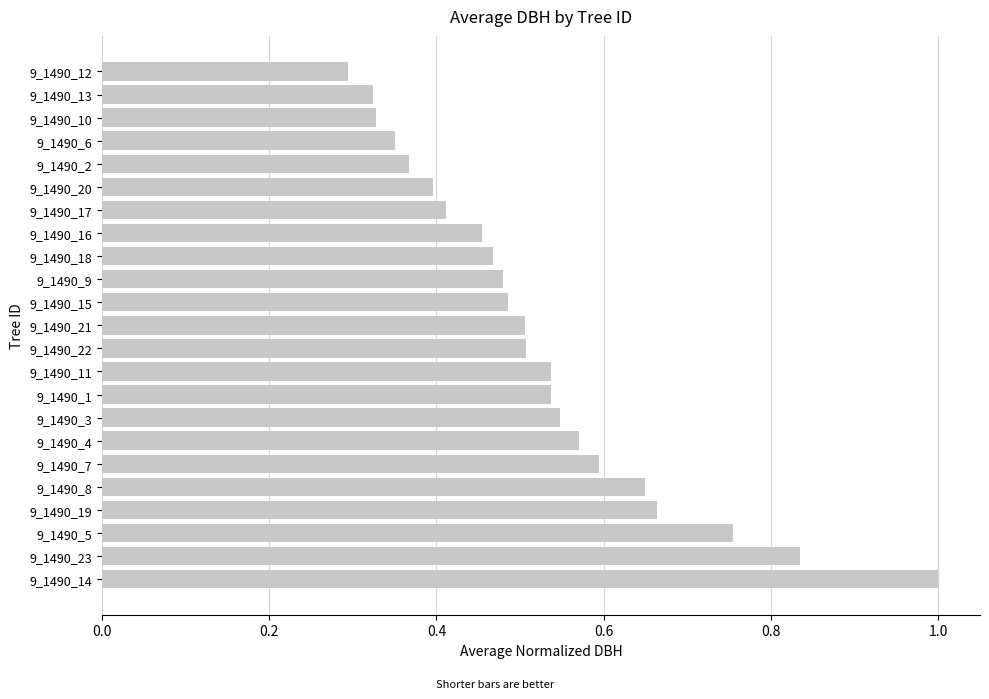

What is the sum of all values?

12.1